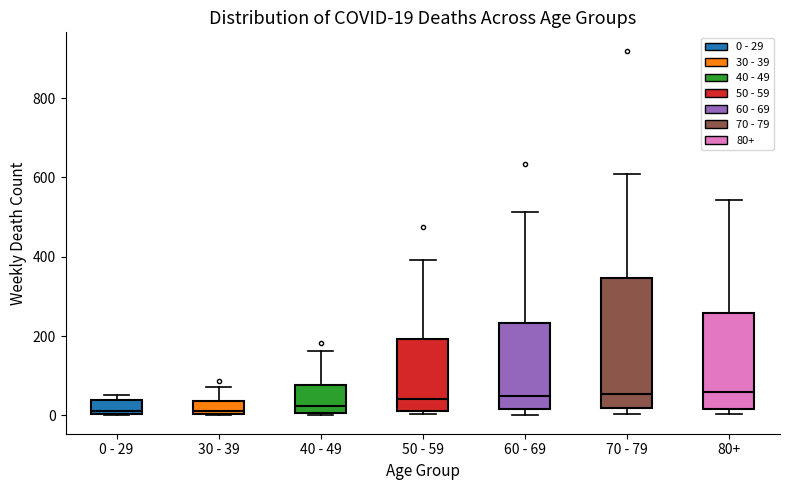

Which box is the tallest, from its lower edge to its upper edge?

70 - 79